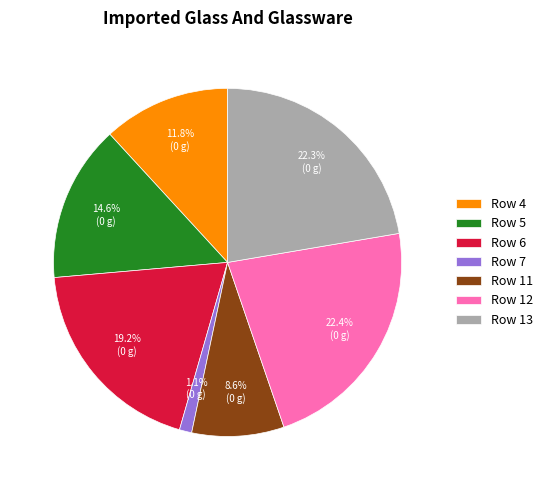

What is the total percentage of Row 5 and Row 12?

37.0%